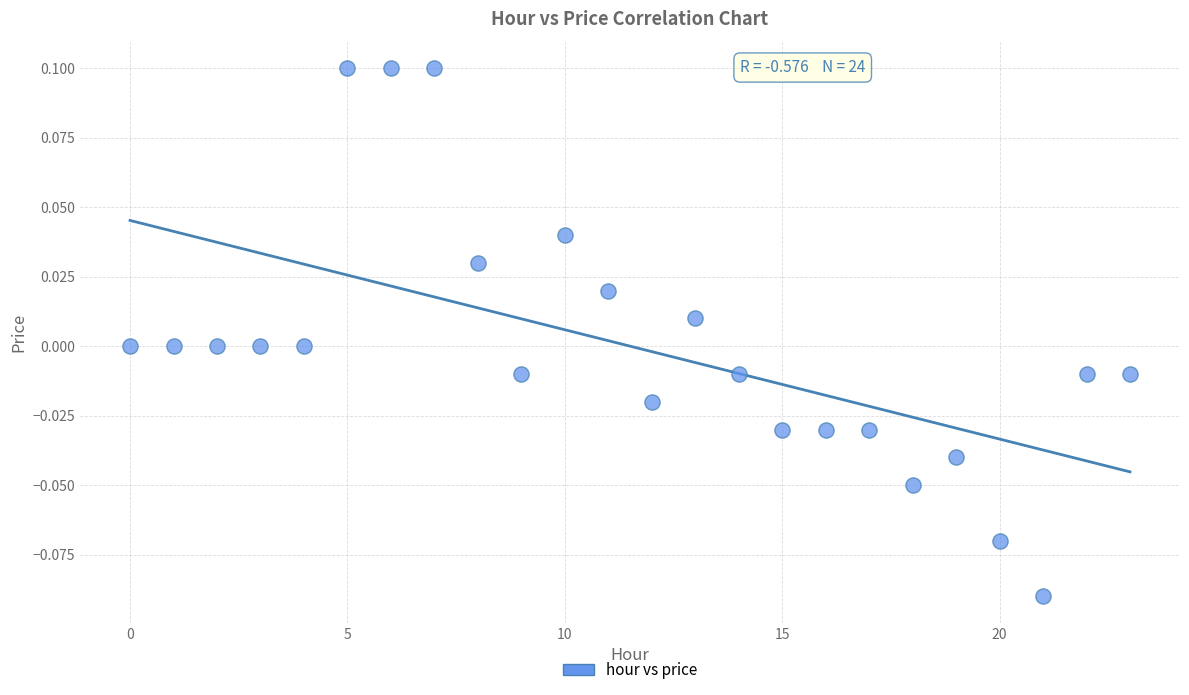

How many data points are displayed?

24